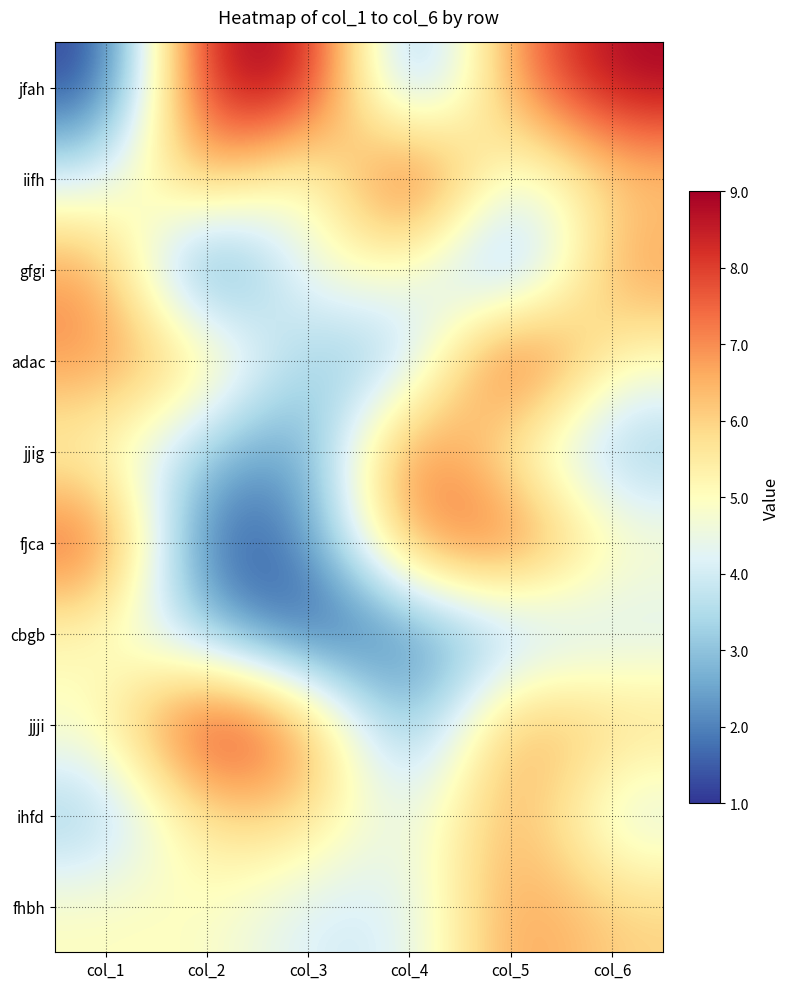

At which category is the sum across all series the highest?

col_5